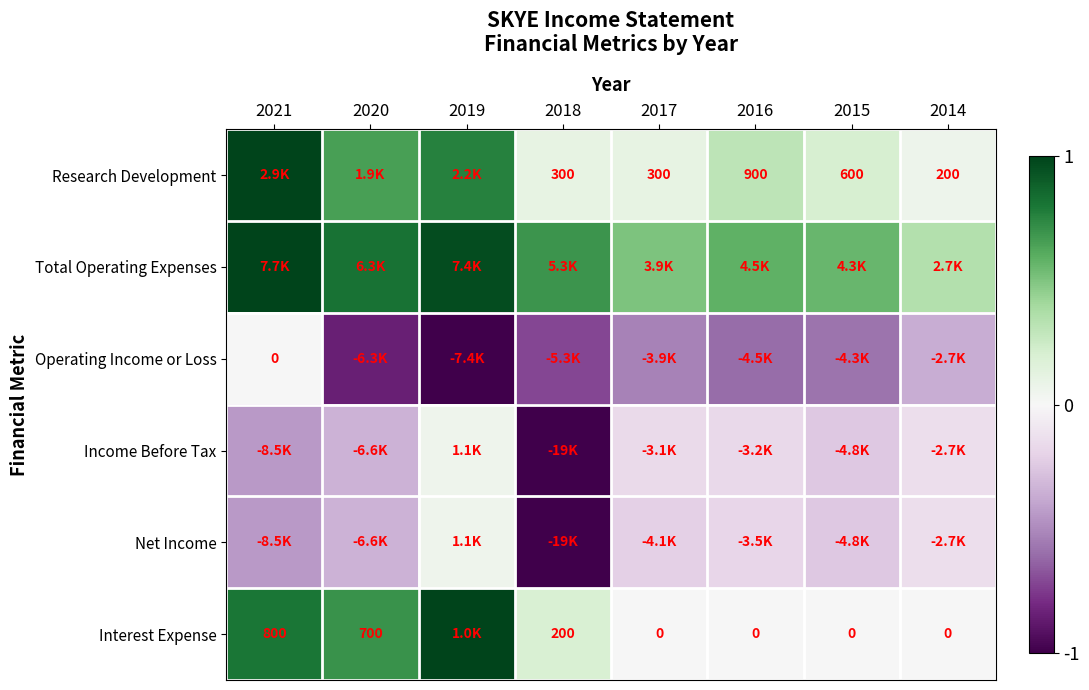

How many series are shown in this chart?

6